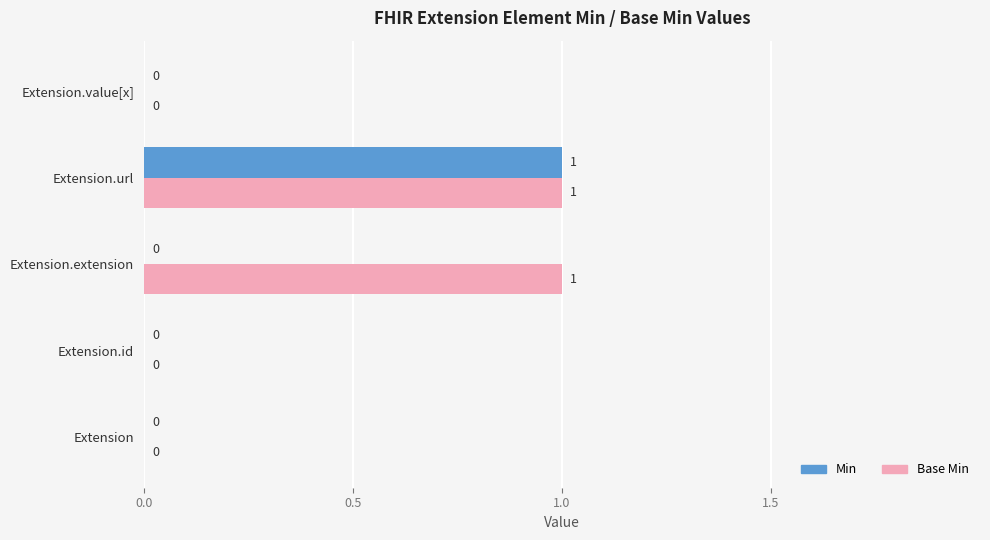

What is the sum of all Min values?

1